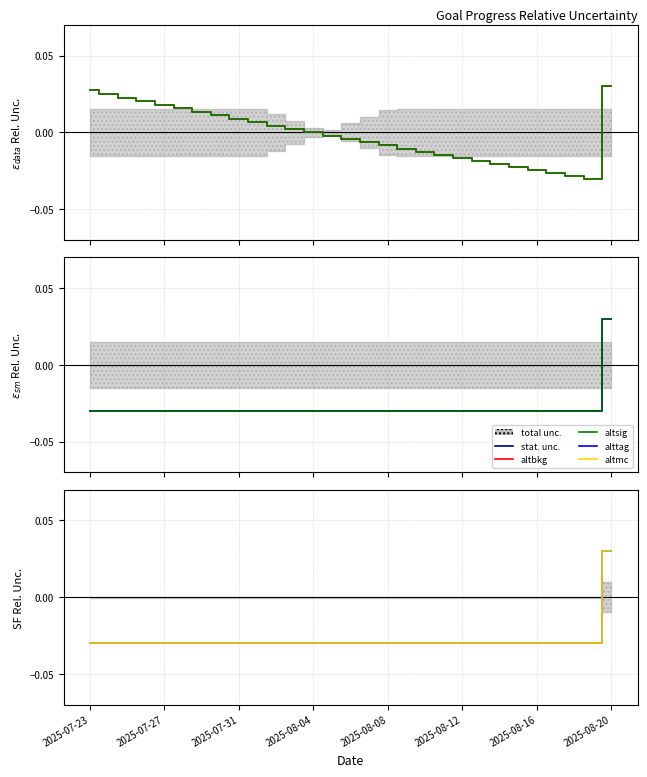

At 2025-08-20, list the series in order from smallest to largest.

altsig, stat. unc., alttag, altmc, altbkg